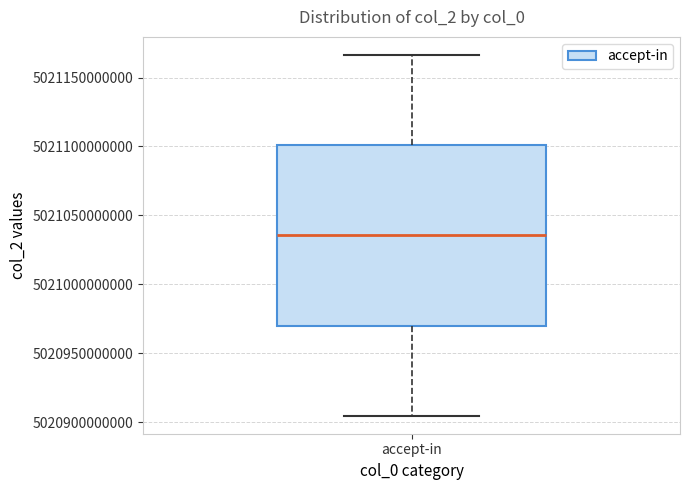

Where is the upper edge of the box for accept-in on the y-axis? The values are not printed on the chart, so give them approximately, as read against the axis.

5021100000000